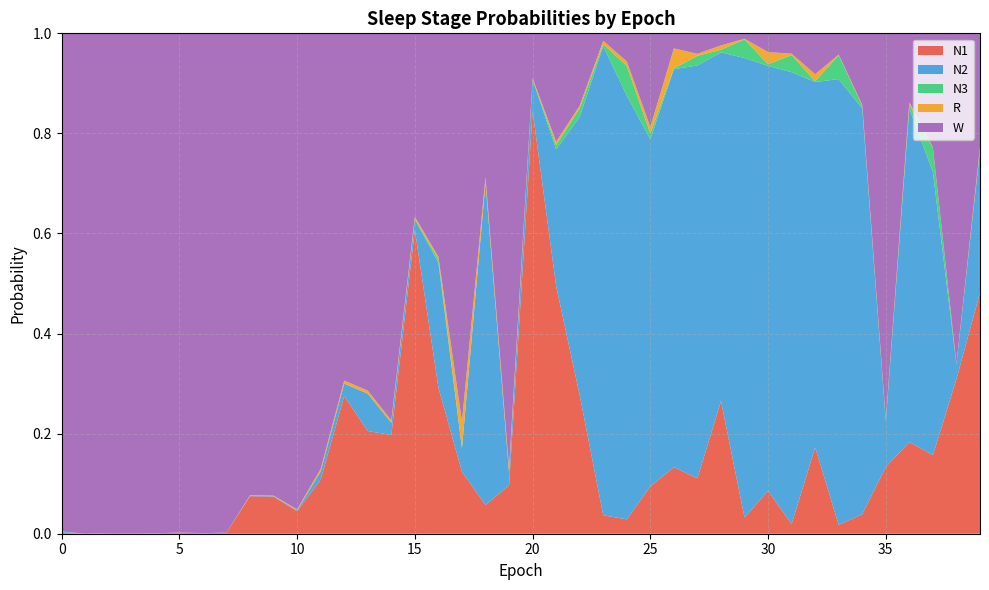

Reading left to right, extract all data points from this chart.

N1: 0.0	0.0	0.0	0.0	0.0	0.0	0.0	0.0	0.1	0.1	0.0	0.1	0.3	0.2	0.2	0.6	0.3	0.1	0.1	0.1	0.8	0.5	0.3	0.0	0.0	0.1	0.1	0.1	0.3	0.0	0.1	0.0	0.2	0.0	0.0	0.1	0.2	0.2	0.3	0.5
N2: 0.0	0.0	0.0	0.0	0.0	0.0	0.0	0.0	0.0	0.0	0.0	0.0	0.0	0.1	0.0	0.0	0.2	0.0	0.6	0.0	0.1	0.3	0.6	0.9	0.8	0.7	0.8	0.8	0.7	0.9	0.8	0.9	0.7	0.9	0.8	0.1	0.7	0.6	0.0	0.3
N3: 0.0	0.0	0.0	0.0	0.0	0.0	0.0	0.0	0.0	0.0	0.0	0.0	0.0	0.0	0.0	0.0	0.0	0.0	0.0	0.0	0.0	0.0	0.0	0.0	0.1	0.0	0.0	0.0	0.0	0.0	0.0	0.0	0.0	0.0	0.0	0.0	0.0	0.0	0.0	0.0
R: 0.0	0.0	0.0	0.0	0.0	0.0	0.0	0.0	0.0	0.0	0.0	0.0	0.0	0.0	0.0	0.0	0.0	0.1	0.0	0.0	0.0	0.0	0.0	0.0	0.0	0.0	0.0	0.0	0.0	0.0	0.0	0.0	0.0	0.0	0.0	0.0	0.0	0.0	0.0	0.0
W: 1.0	1.0	1.0	1.0	1.0	1.0	1.0	1.0	0.9	0.9	1.0	0.9	0.7	0.7	0.8	0.4	0.4	0.8	0.3	0.9	0.1	0.2	0.1	0.0	0.1	0.2	0.0	0.0	0.0	0.0	0.0	0.0	0.1	0.0	0.1	0.8	0.1	0.2	0.7	0.2